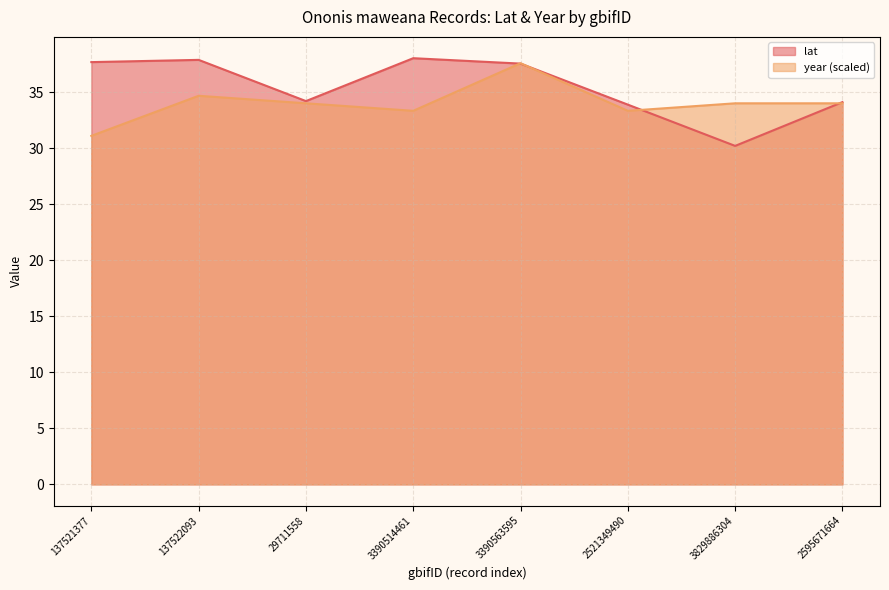

What are all the series names shown in the legend?

lat, year (scaled)